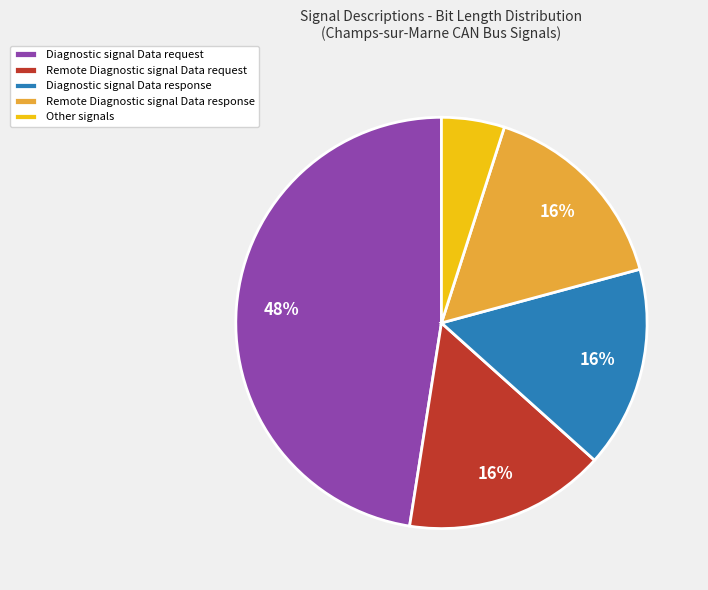

What is the largest slice in the pie chart?

Diagnostic signal Data request